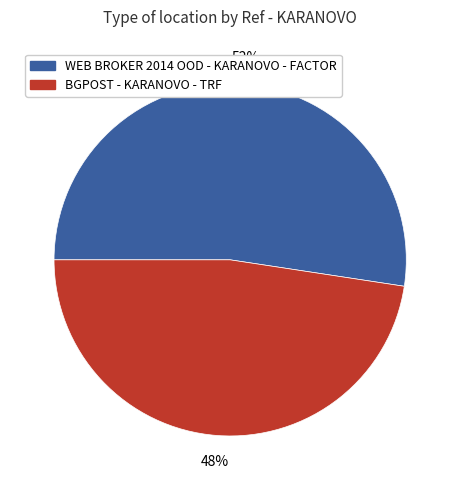

Which has a higher value, BGPOST - KARANOVO - TRF or WEB BROKER 2014 OOD - KARANOVO - FACTOR?

WEB BROKER 2014 OOD - KARANOVO - FACTOR